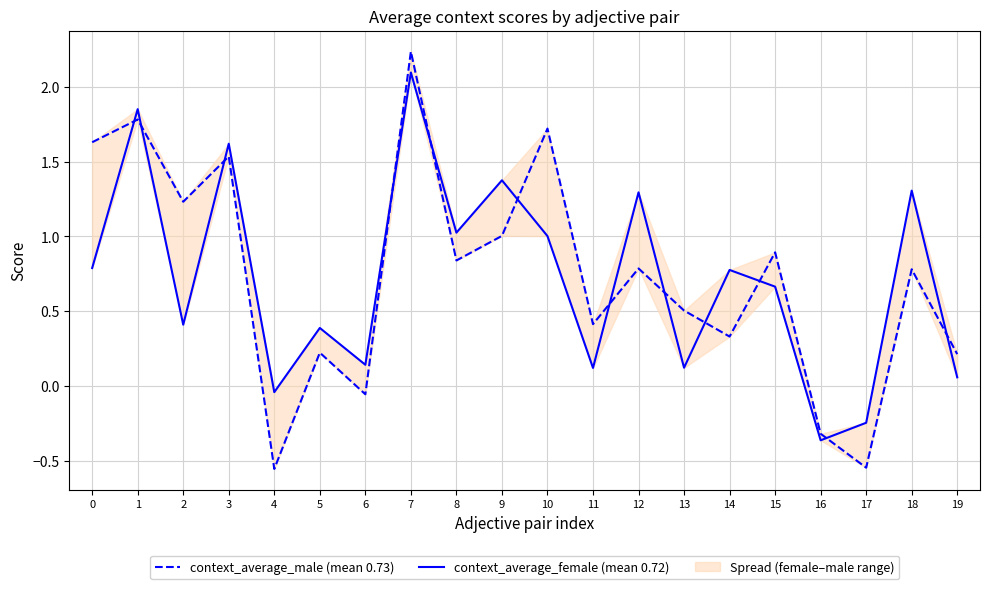

What is the difference between the maximum and minimum values in the context_average_male (mean 0.73) series?

2.8